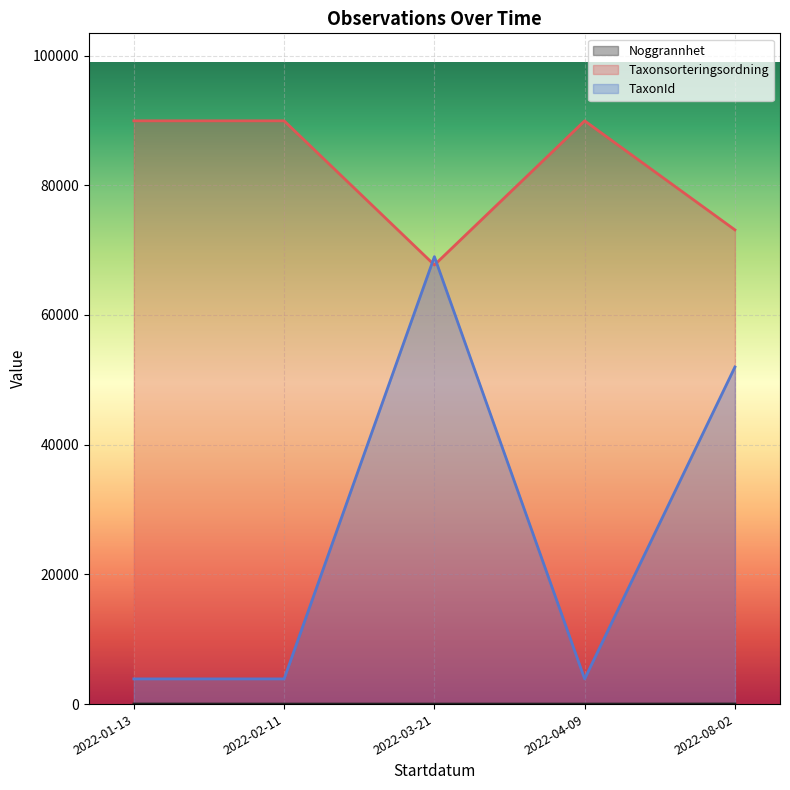

Between 2022-03-21 and 2022-08-02, which series saw the biggest shift?

TaxonId